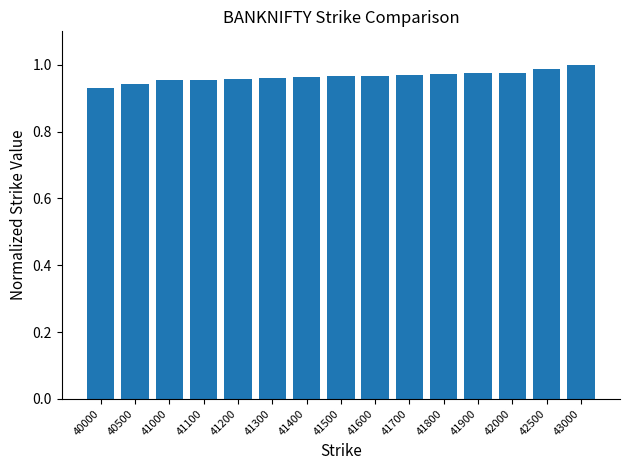

The value at 41900 is 0.5. True or false?

False